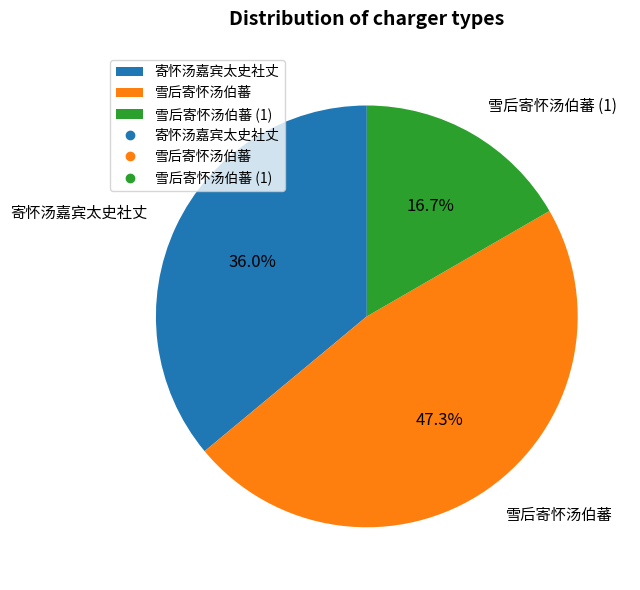

How many slices are in this pie chart?

3